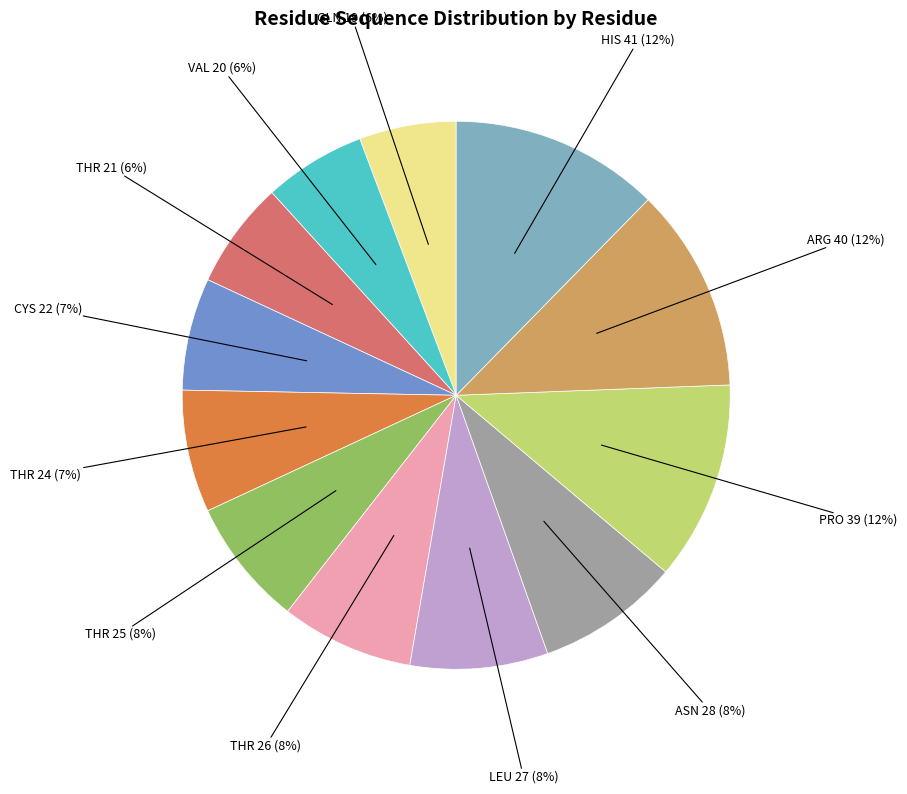

How many segments does this pie chart have?

12